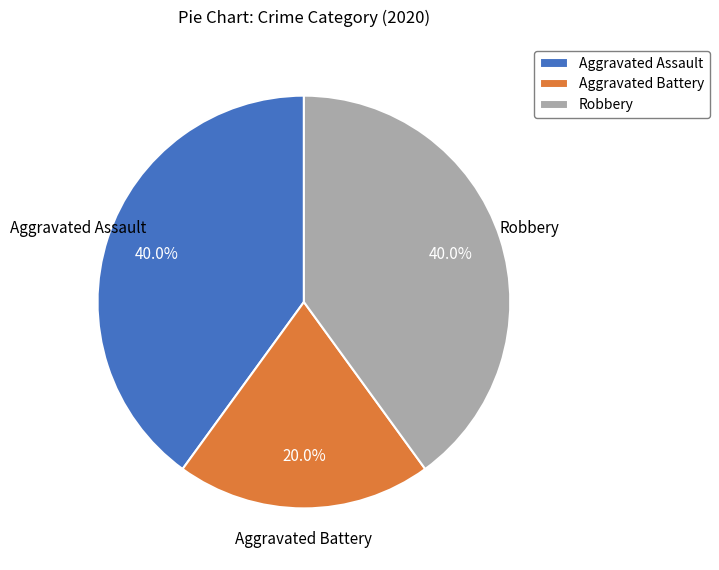

True or false: Aggravated Battery accounts for 20% of the total.

True